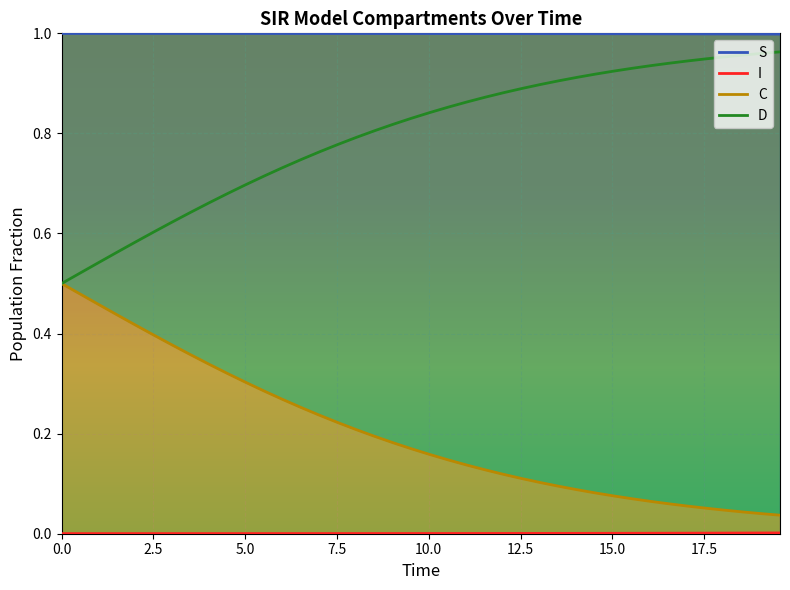

How many S values are between 0 and 1?

40